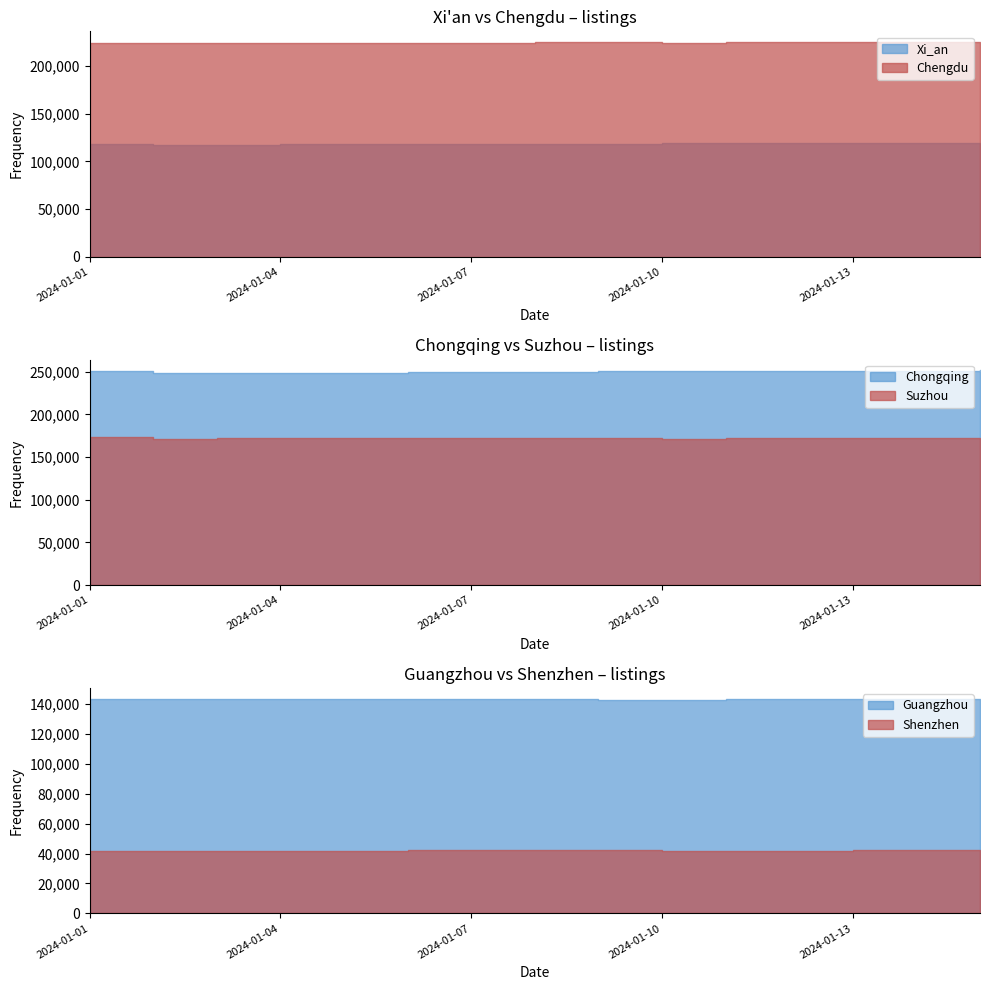

What is the value of the Xi_an point at the 11th from the left?

118800